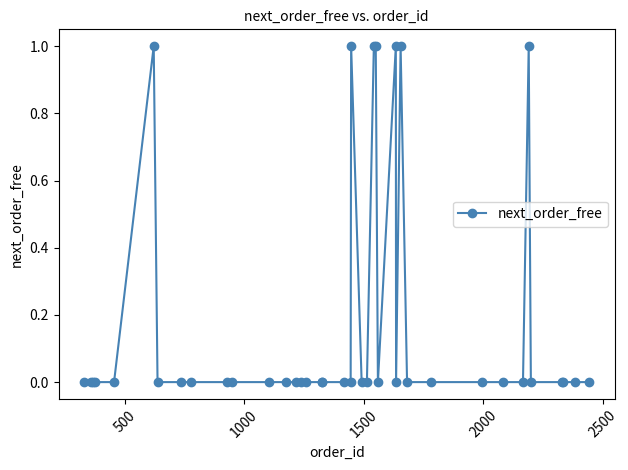

What is the sum of all values?

7